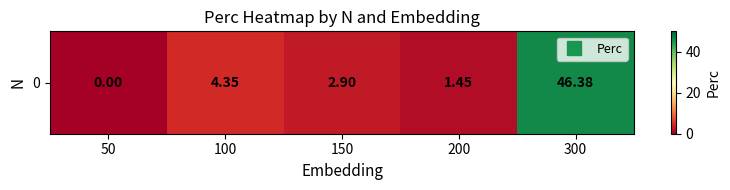

What is the change in value from 200 to 300?

+44.9